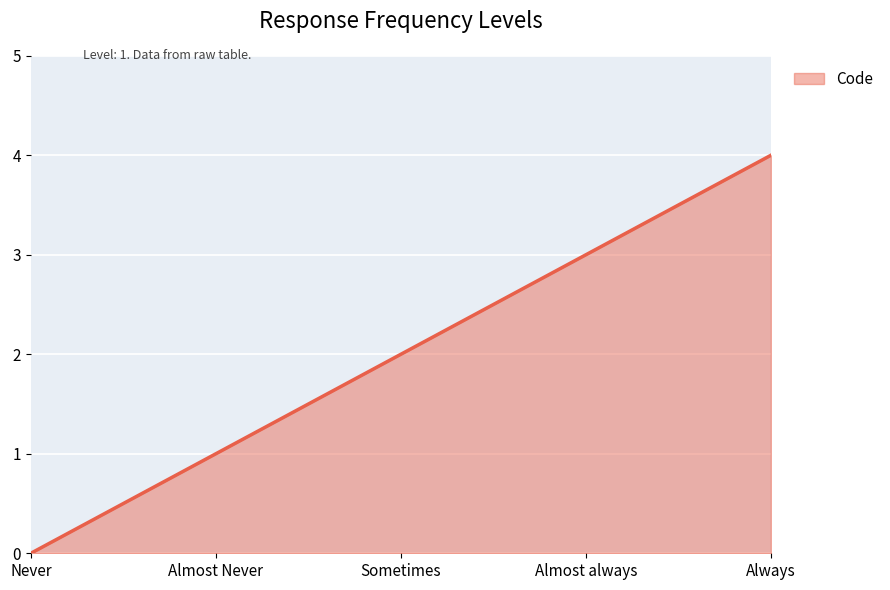

At which label is the value closest to 2?

Sometimes